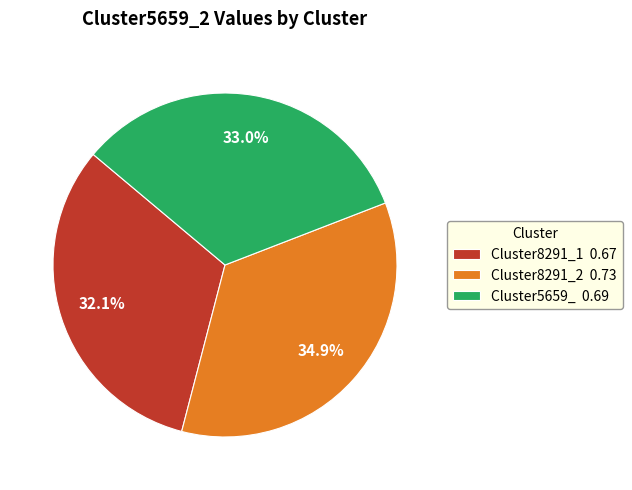

To the nearest percent, what portion does Cluster8291_1 represent?

32%